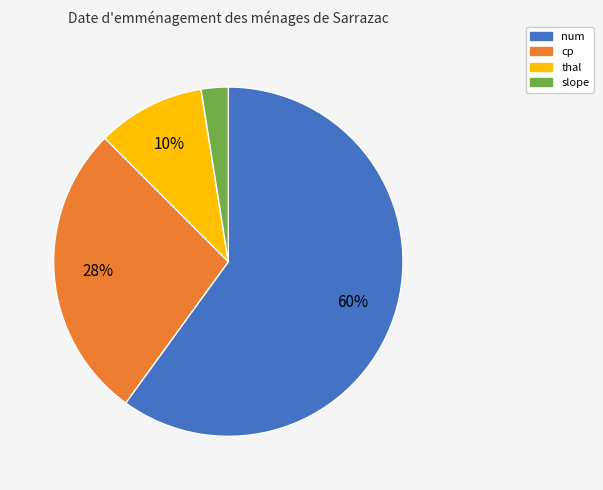

To the nearest percent, what percentage of the pie is thal?

10%